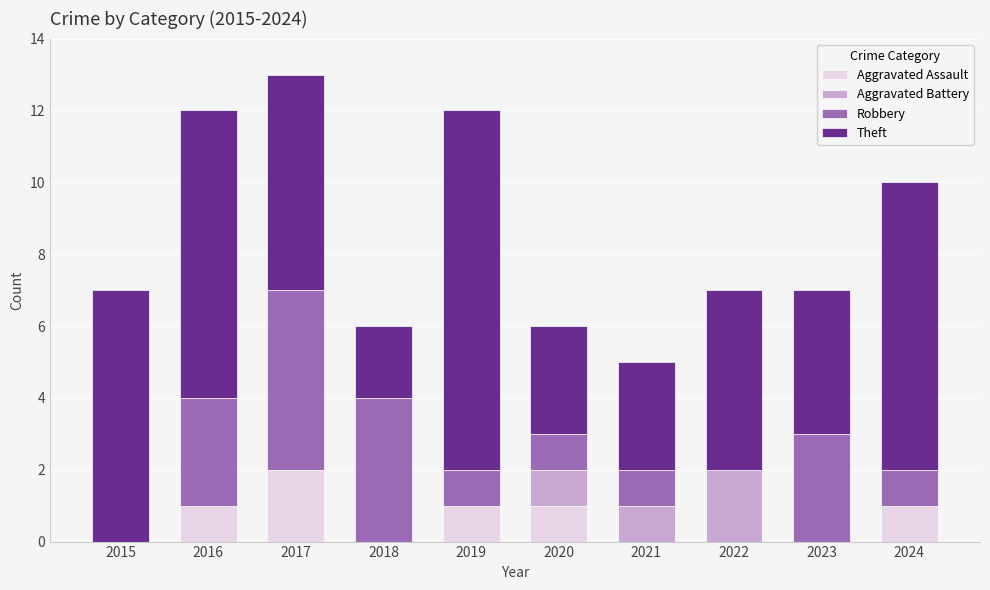

At which category is the sum across all series the highest?

2017